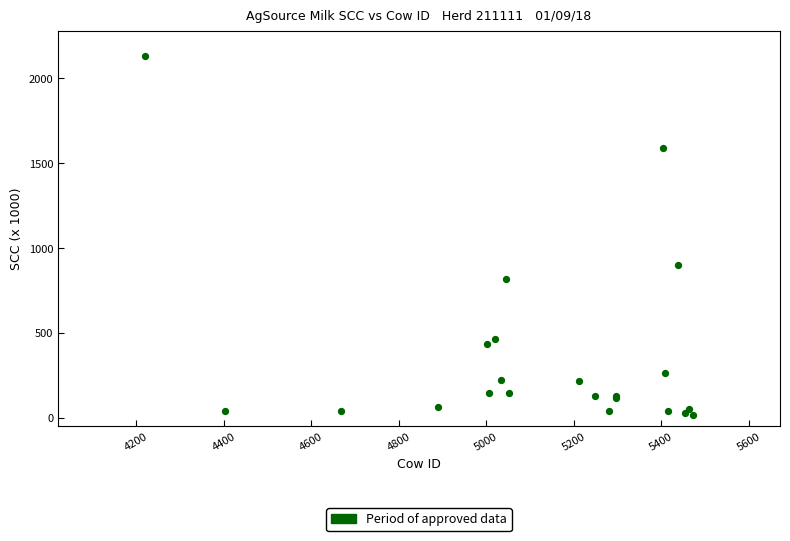

What Y value in the scatter plot is closest to 1073?

898